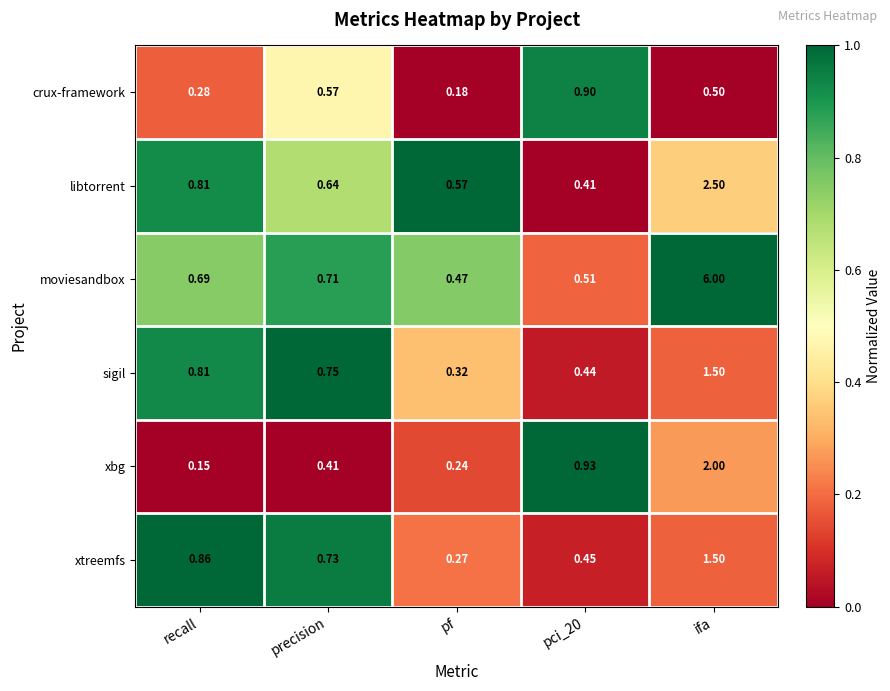

Which category has the highest value in the xbg series?

ifa